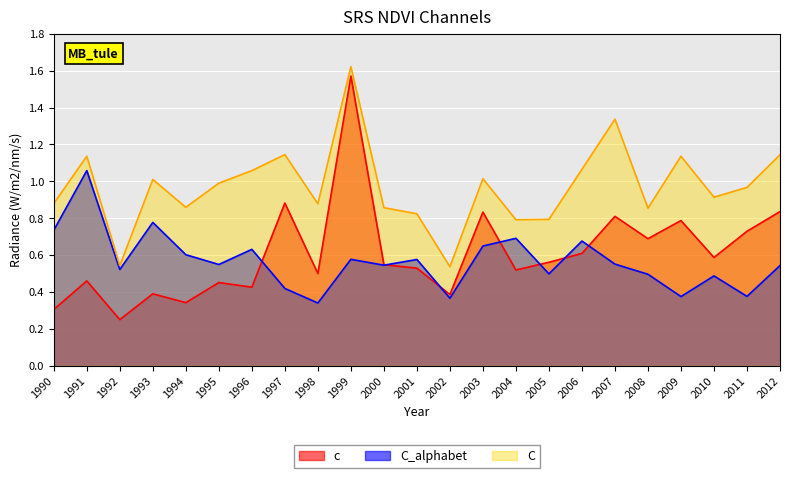

List the labels in order of C_alphabet value, smallest first.

1998, 2002, 2009, 2011, 1997, 2010, 2008, 2005, 1992, 2012, 2000, 1995, 2007, 2001, 1999, 1994, 1996, 2003, 2006, 2004, 1990, 1993, 1991